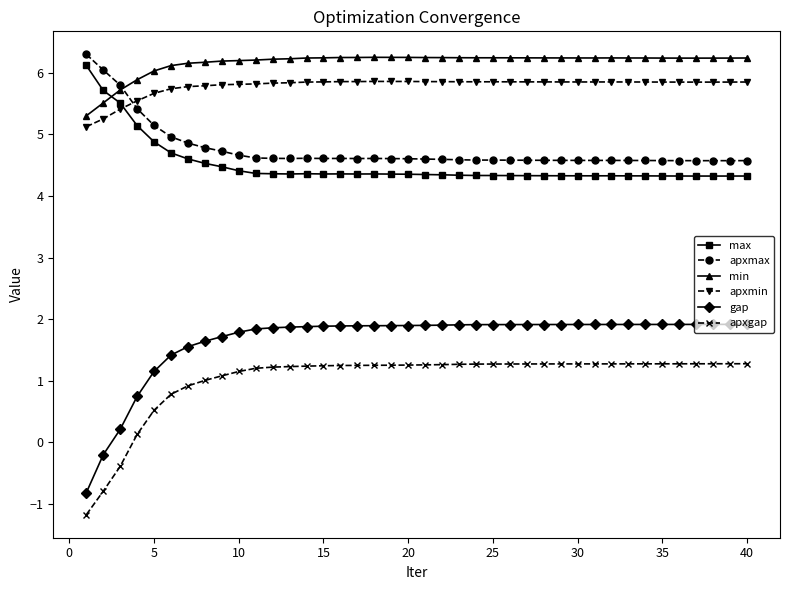

What are all the series names shown in the legend?

max, apxmax, min, apxmin, gap, apxgap